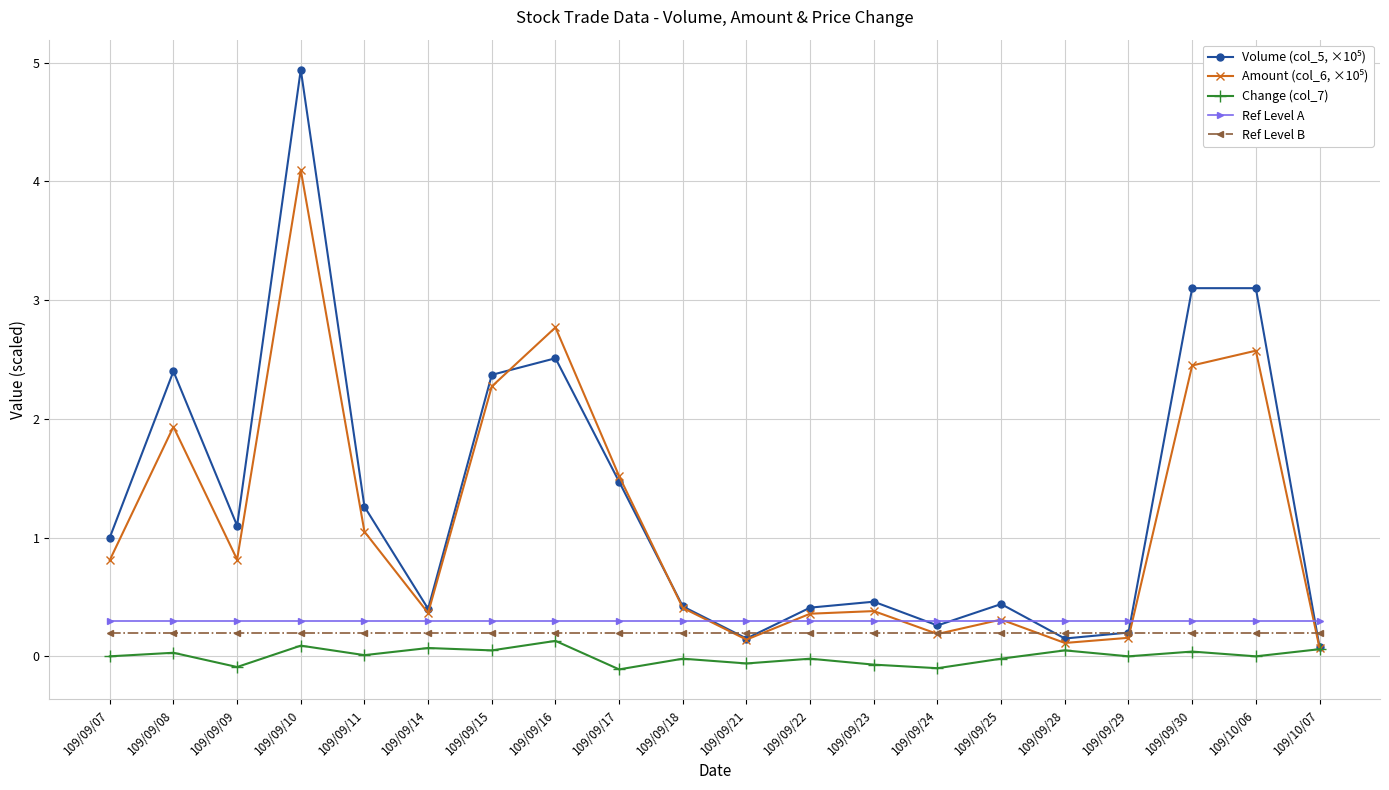

The Ref Level A series shows 0.5 at 109/09/17. True or false?

False